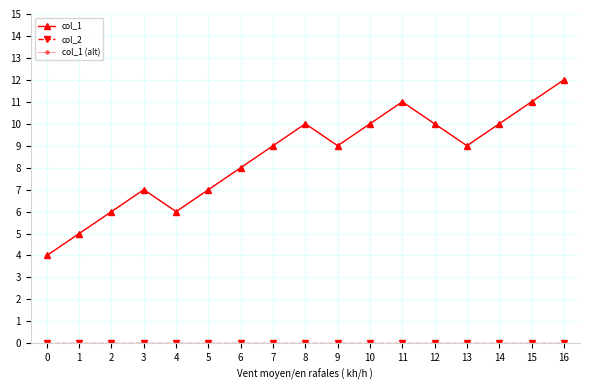

Rank the categories by col_2 value from highest to lowest.

0, 1, 2, 3, 4, 5, 6, 7, 8, 9, 10, 11, 12, 13, 14, 15, 16